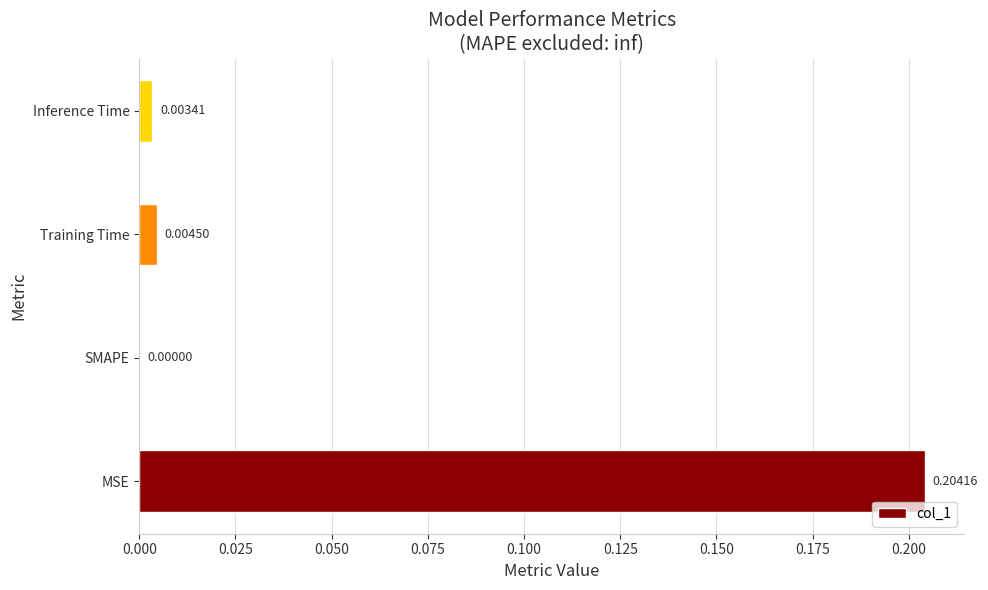

How many series are shown in this chart?

1